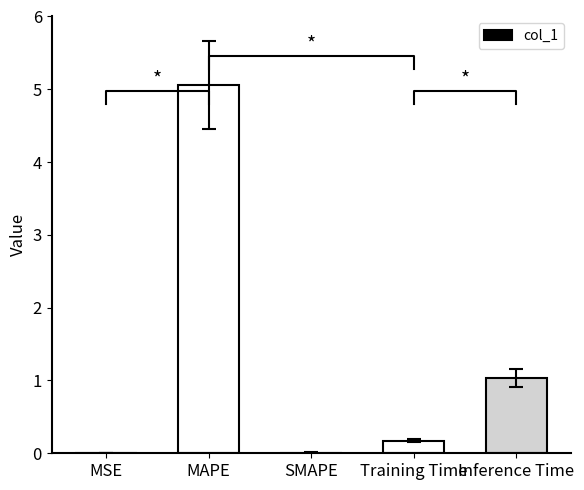

How many values are above zero?

4